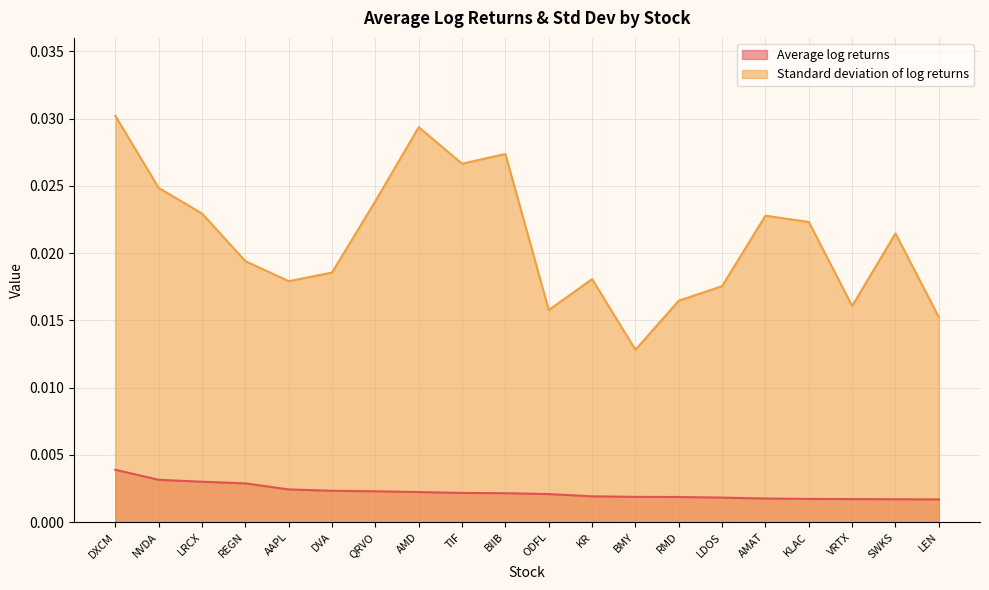

What position from the right is QRVO?

14